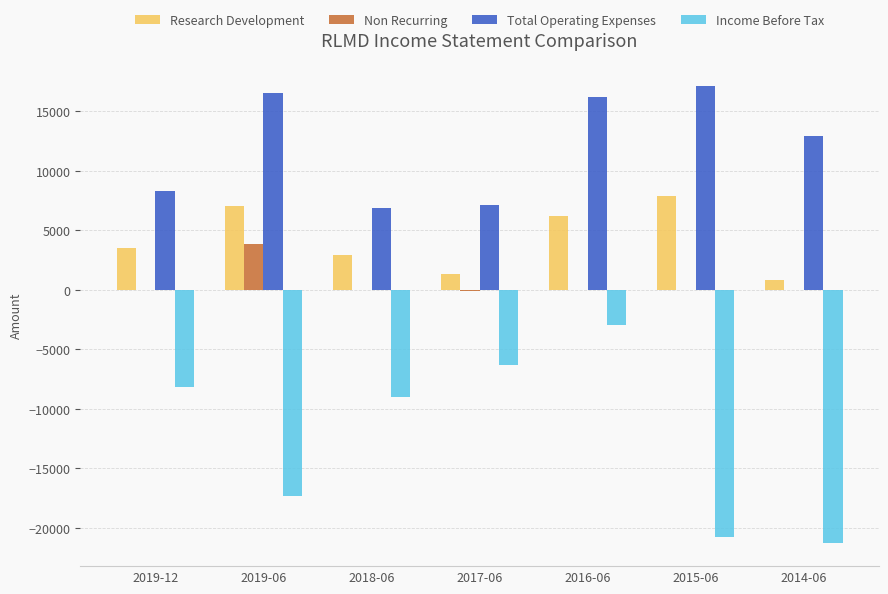

Which series has the largest total across all categories?

Total Operating Expenses